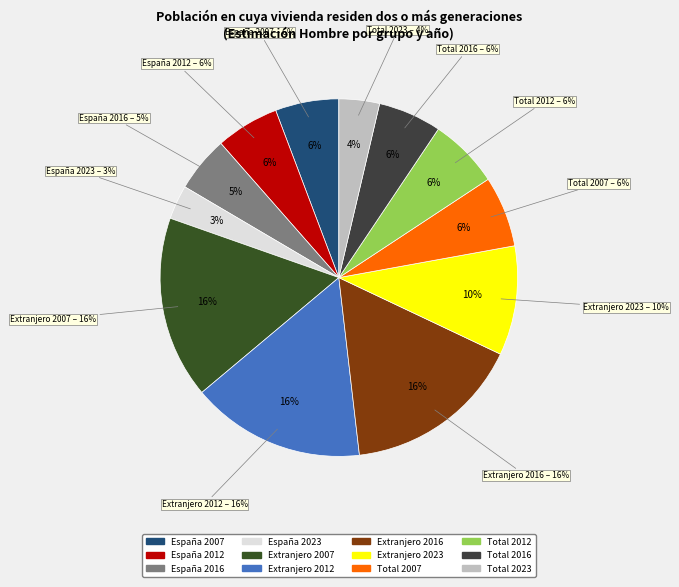

Count the number of slices in the pie.

12